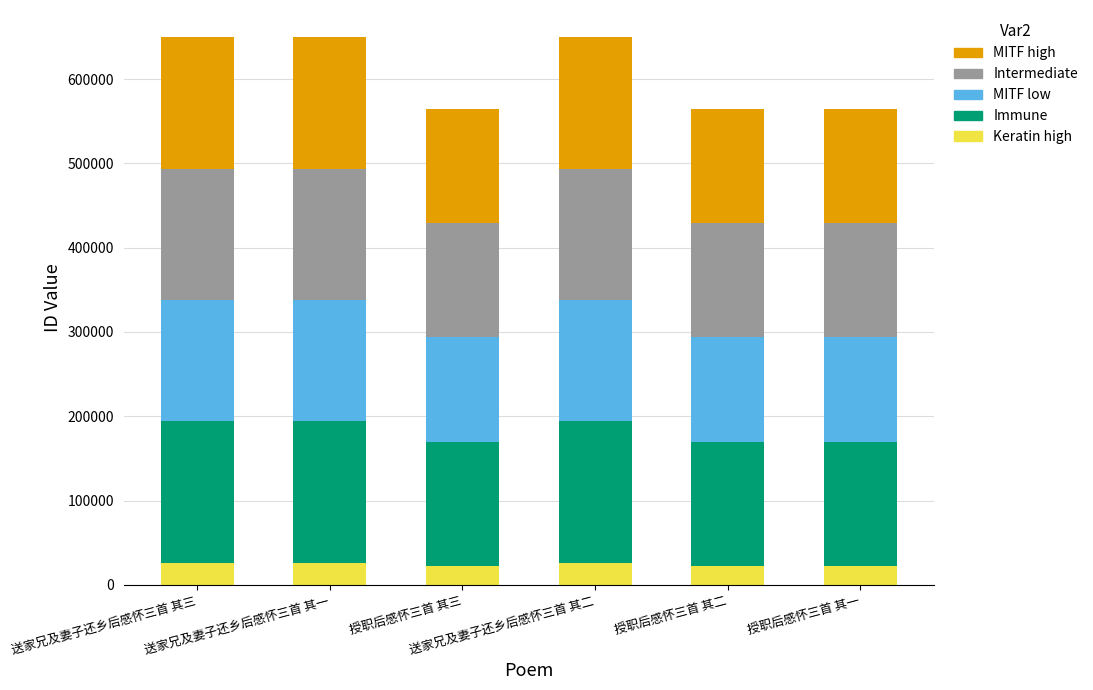

What is the minimum value for Keratin high?

22592.8